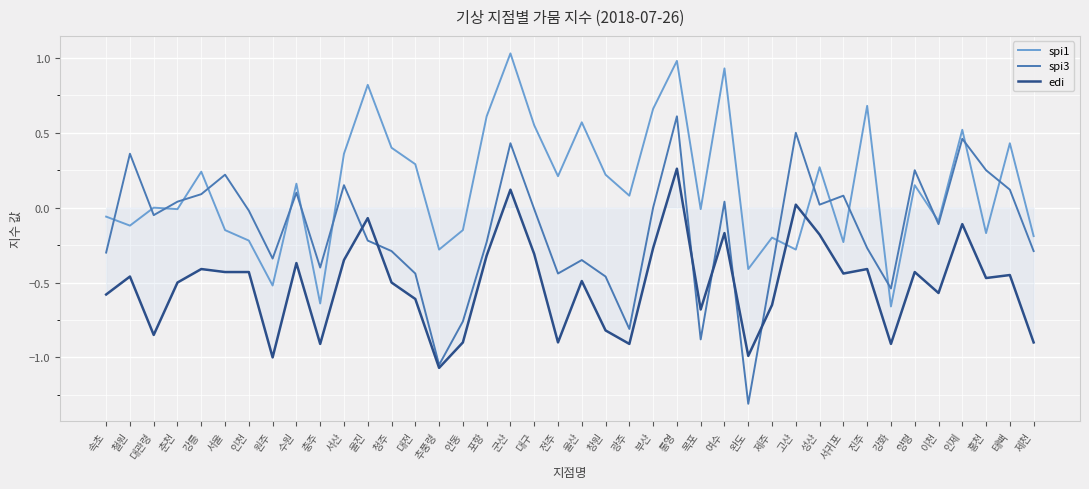

What is the minimum value shown in the chart?

-1.3